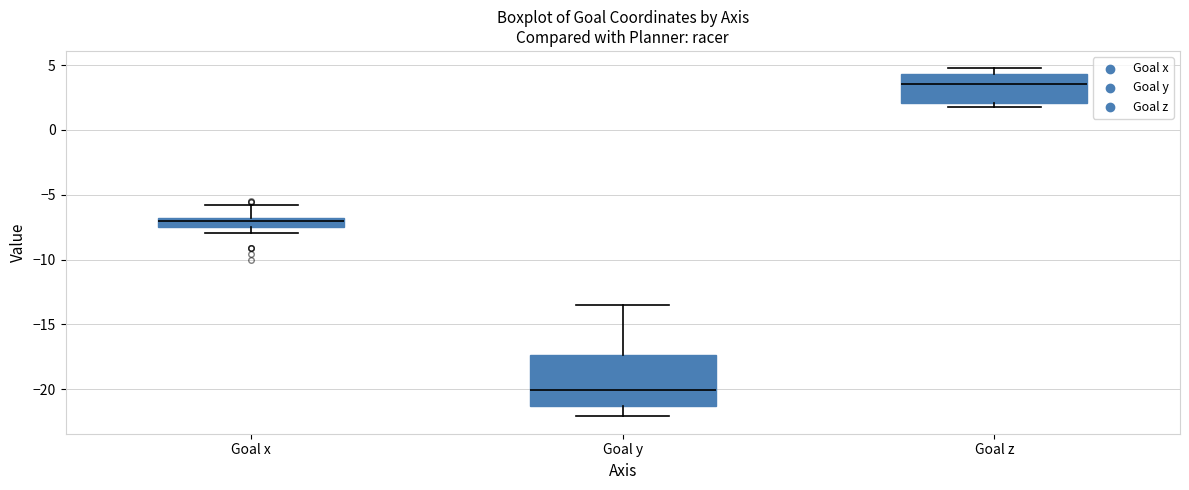

Which box has the lowest median line?

Goal y